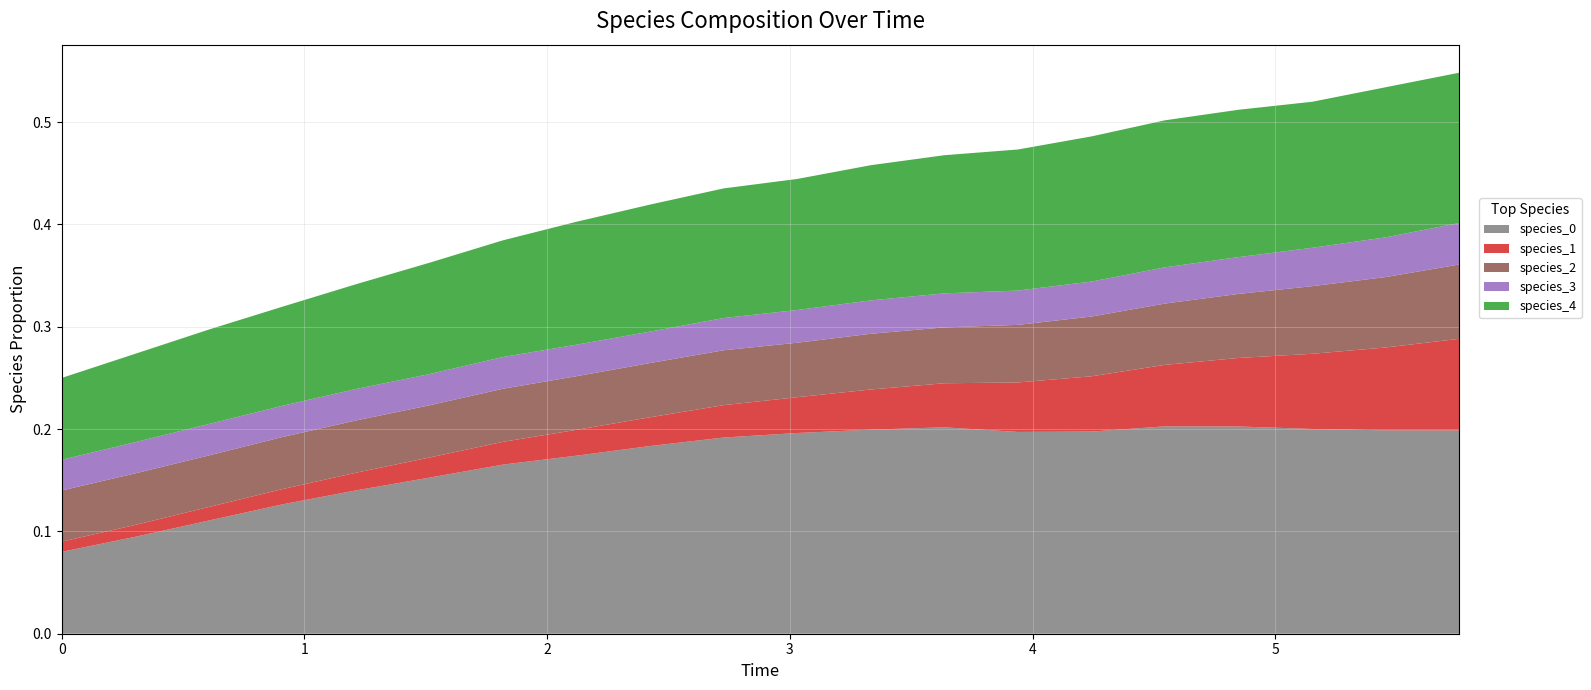

Reading left to right, extract all data points from this chart.

species_0: 0.1	0.1	0.1	0.1	0.1	0.2	0.2	0.2	0.2	0.2	0.2	0.2	0.2	0.2	0.2	0.2	0.2	0.2	0.2	0.2
species_1: 0.0	0.0	0.0	0.0	0.0	0.0	0.0	0.0	0.0	0.0	0.0	0.0	0.0	0.0	0.1	0.1	0.1	0.1	0.1	0.1
species_2: 0.1	0.1	0.1	0.1	0.1	0.1	0.1	0.1	0.1	0.1	0.1	0.1	0.1	0.1	0.1	0.1	0.1	0.1	0.1	0.1
species_3: 0.0	0.0	0.0	0.0	0.0	0.0	0.0	0.0	0.0	0.0	0.0	0.0	0.0	0.0	0.0	0.0	0.0	0.0	0.0	0.0
species_4: 0.1	0.1	0.1	0.1	0.1	0.1	0.1	0.1	0.1	0.1	0.1	0.1	0.1	0.1	0.1	0.1	0.1	0.1	0.1	0.1